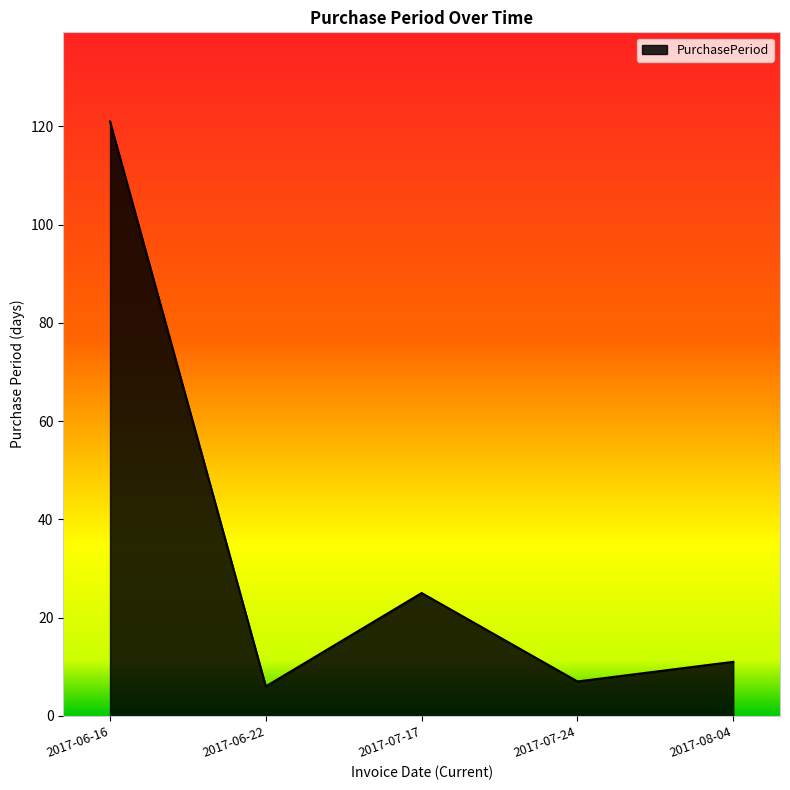

Is it true that the value at 2017-06-16 is 61?

False